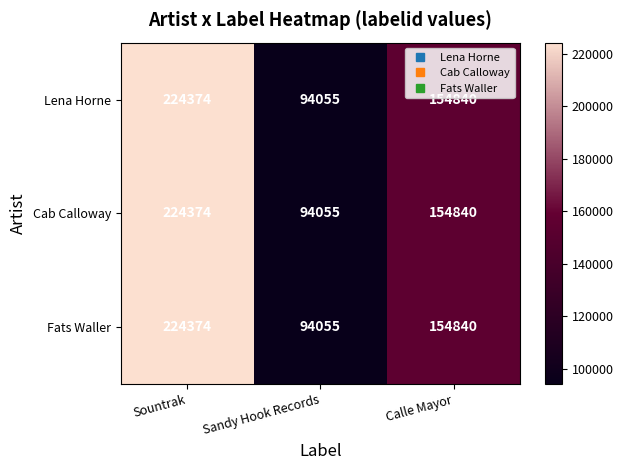

At which label does Fats Waller first exceed 154840?

Sountrak